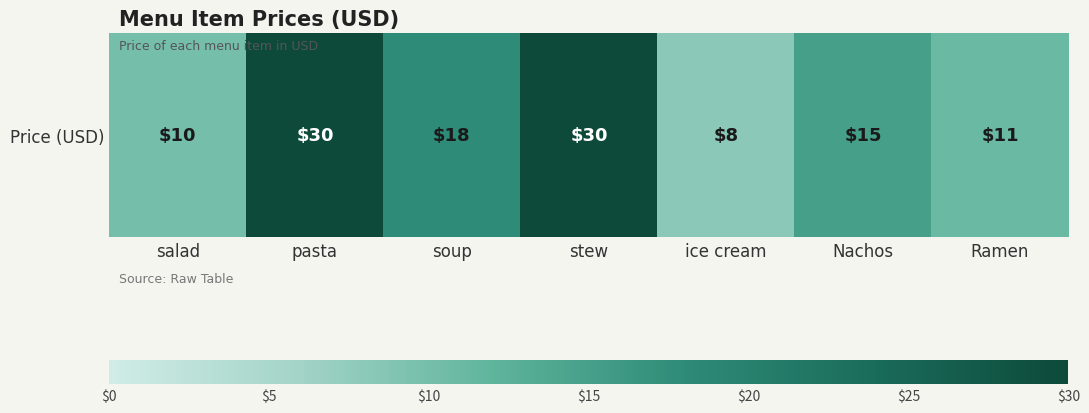

List the labels in order of value, smallest first.

ice cream, salad, Ramen, Nachos, soup, pasta, stew